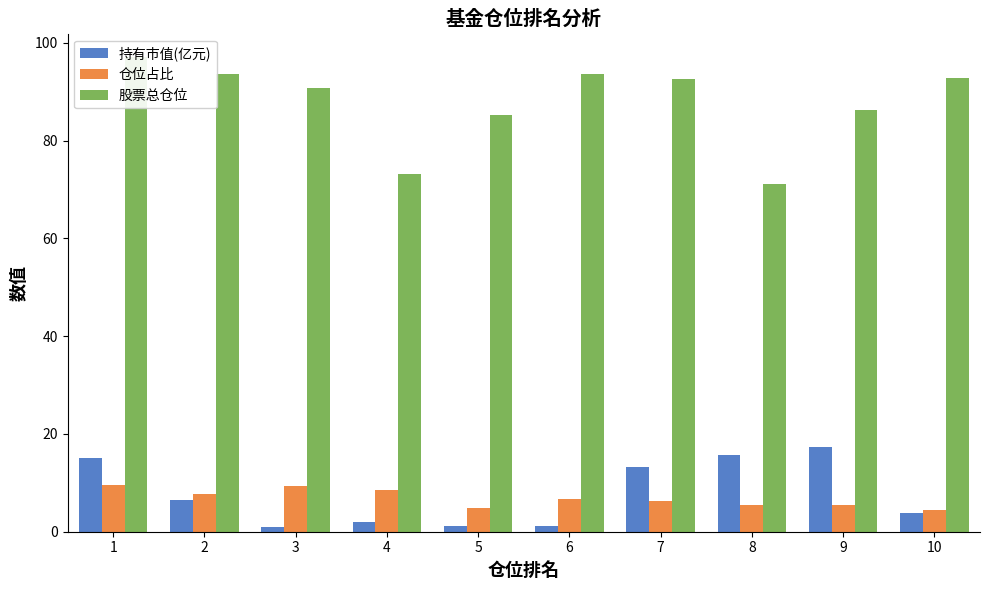

Where does the 持有市值(亿元) series first go above 6?

1